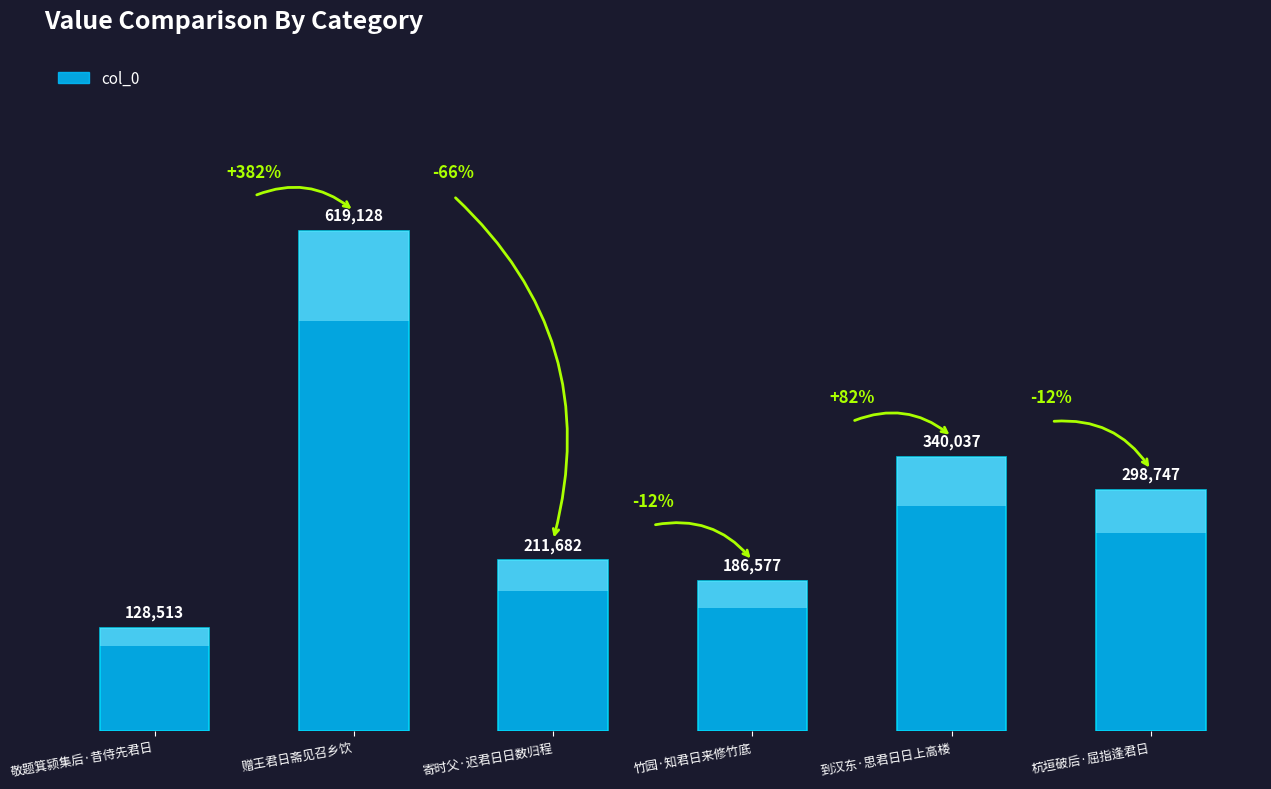

What is the sum of all values?

1784684